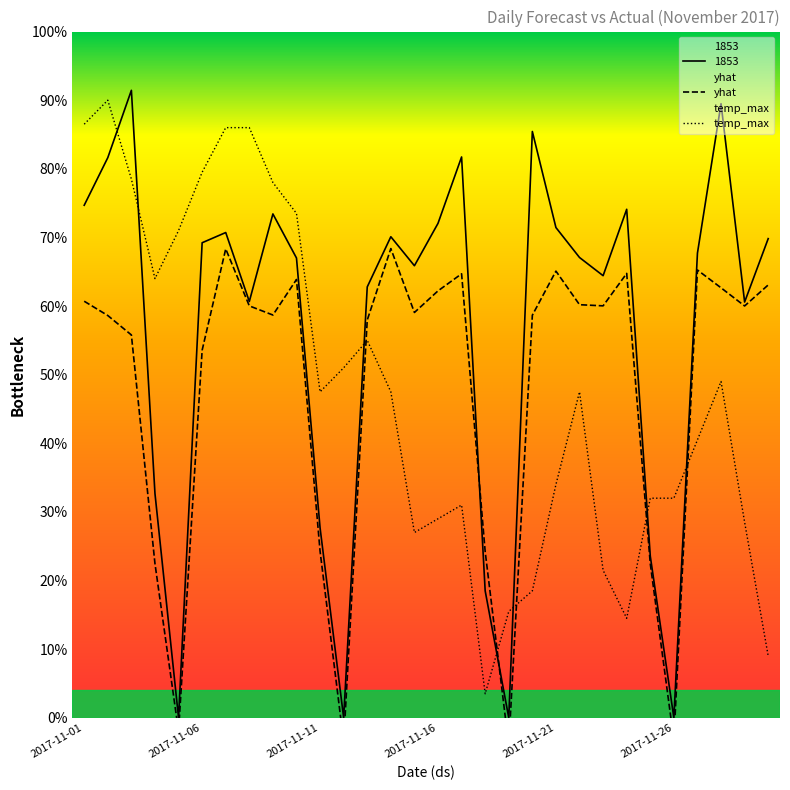

Reading left to right, what are all the values shown in this chart?

yhat: 0.6	0.6	0.6	0.2	-0.0	0.5	0.7	0.6	0.6	0.6	0.2	-0.0	0.6	0.7	0.6	0.6	0.6	0.2	-0.0	0.6	0.7	0.6	0.6	0.6	0.2	-0.0	0.7	0.6	0.6	0.6
1853: 0.7	0.8	0.9	0.3	0.0	0.7	0.7	0.6	0.7	0.7	0.3	0.0	0.6	0.7	0.7	0.7	0.8	0.2	0.0	0.9	0.7	0.7	0.6	0.7	0.2	0.0	0.7	0.9	0.6	0.7
temp_max: 0.9	0.9	0.8	0.6	0.7	0.8	0.9	0.9	0.8	0.7	0.5	0.5	0.6	0.5	0.3	0.3	0.3	0.0	0.2	0.2	0.3	0.5	0.2	0.1	0.3	0.3	0.4	0.5	0.3	0.1